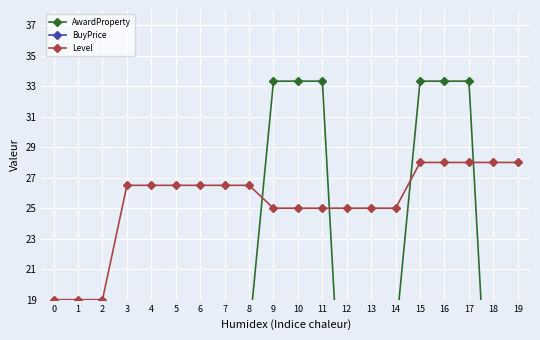

Which has a higher value, 3 or 19?

19